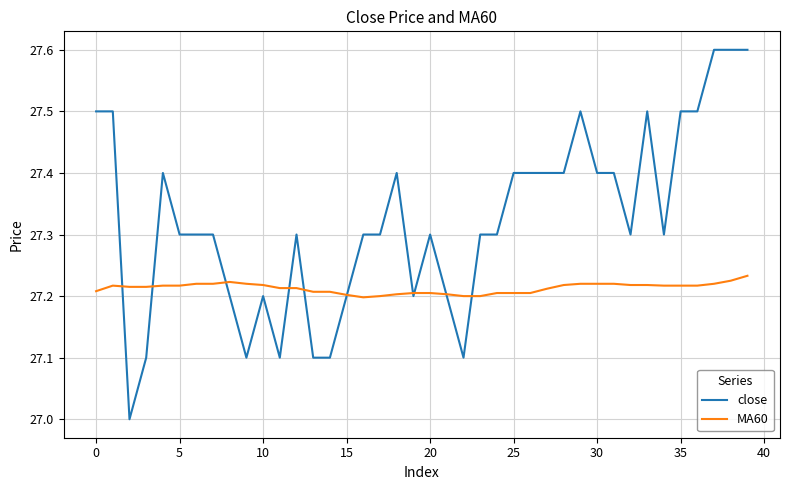

How many values in the close series exceed 27?

39